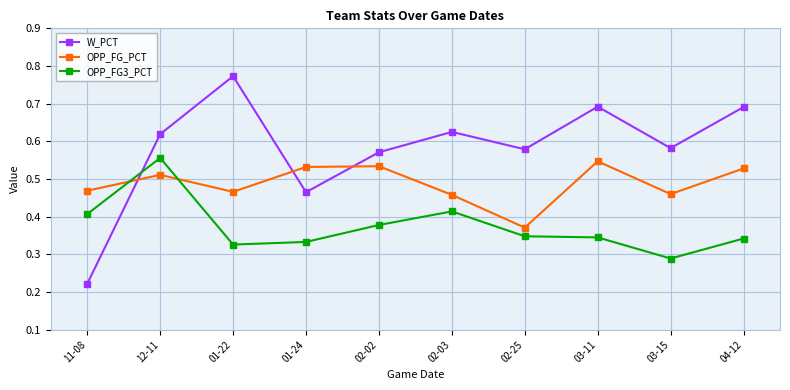

How many intersections are there between W_PCT and OPP_FG_PCT?

3